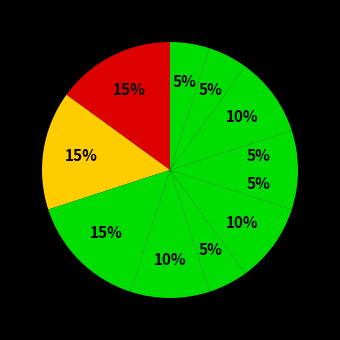

Is there any slice that represents more than half of the pie?

No